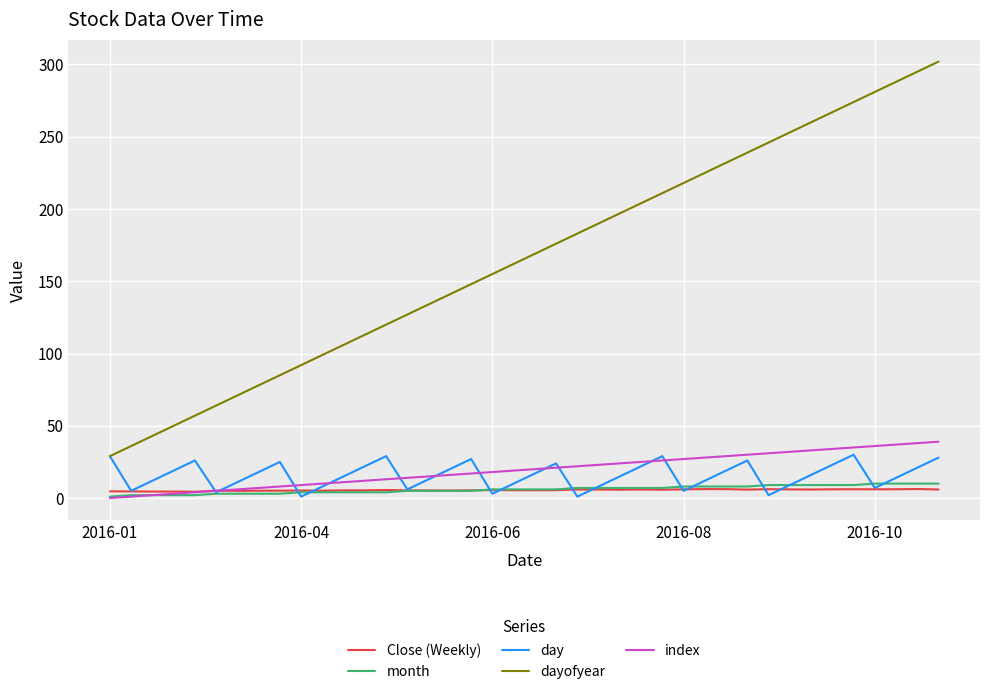

What is the average value of the index series?

19.5